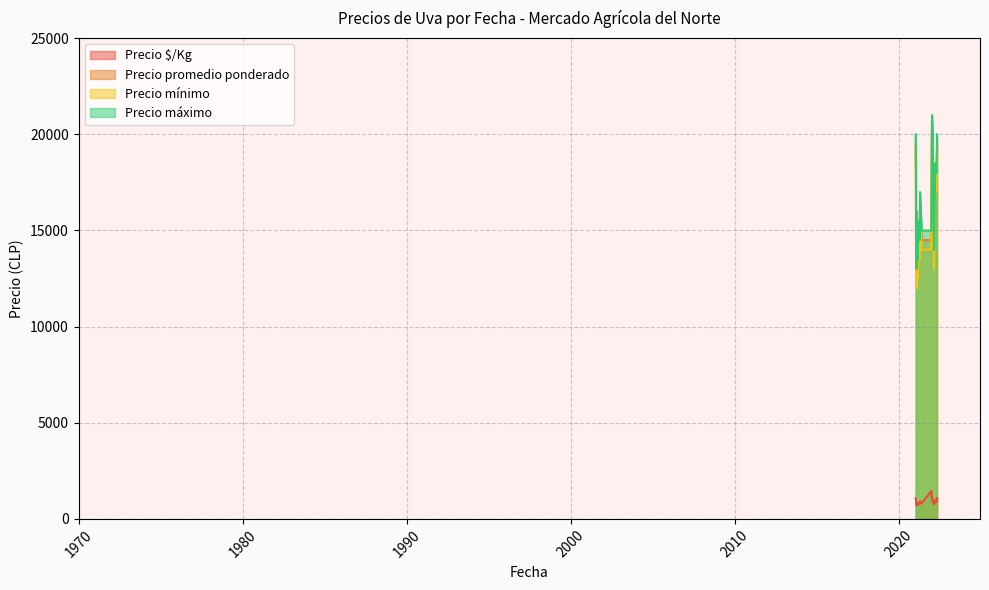

Which series has the largest total across all categories?

Precio máximo